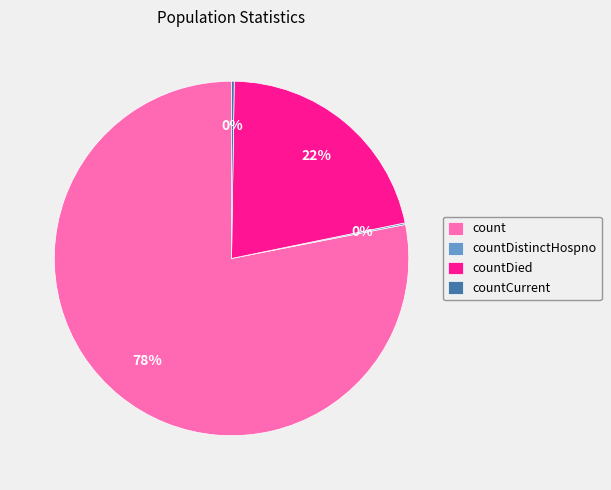

True or false: count accounts for 70% of the total.

False